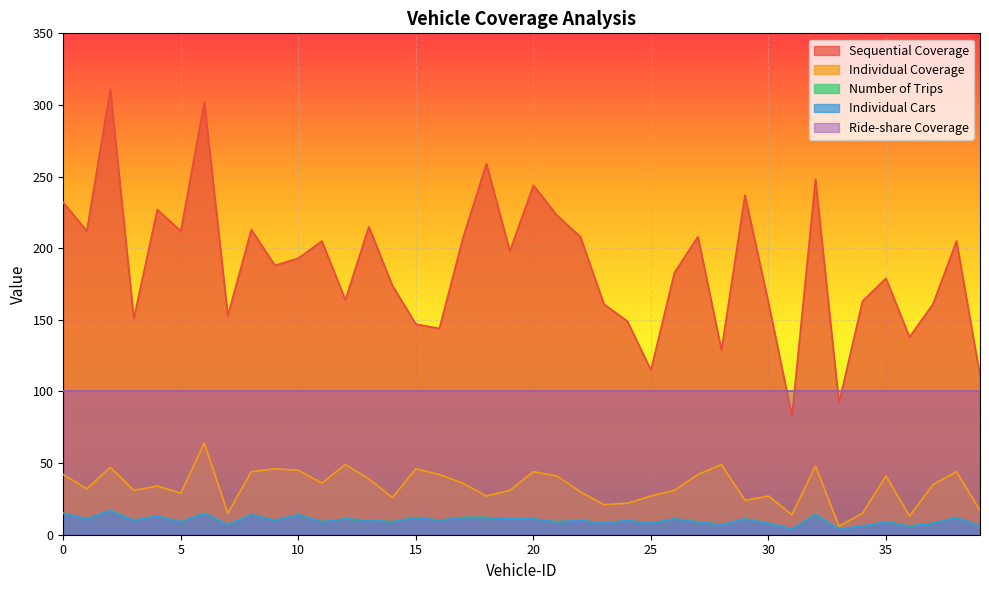

Where is the first local maximum for Individual Cars?

2